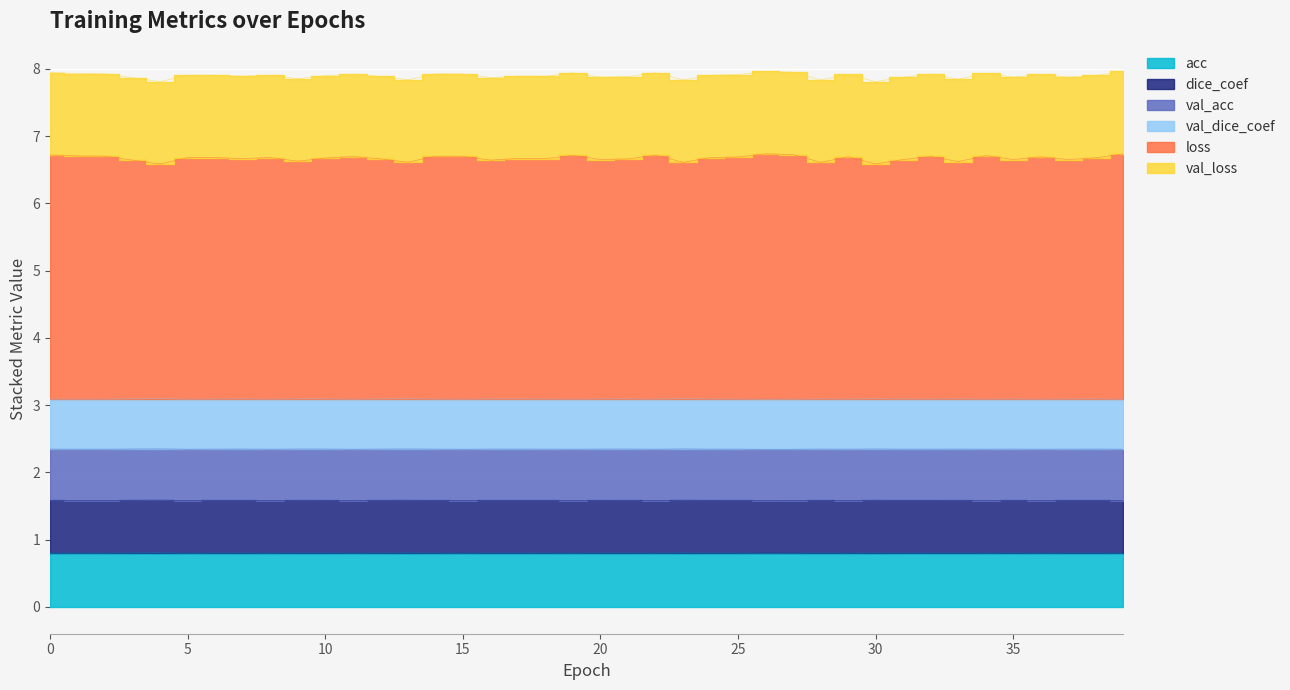

True or false: dice_coef and acc cross at least once.

False